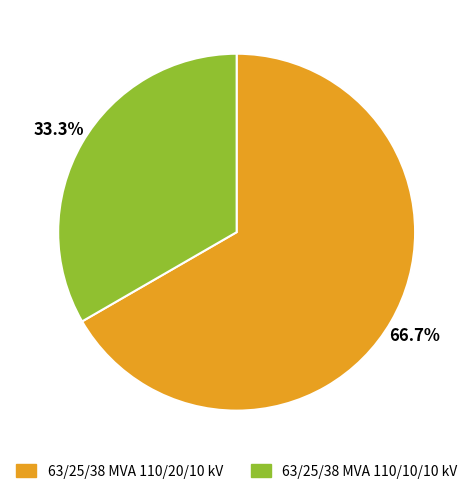

Is there any slice that represents more than half of the pie?

Yes